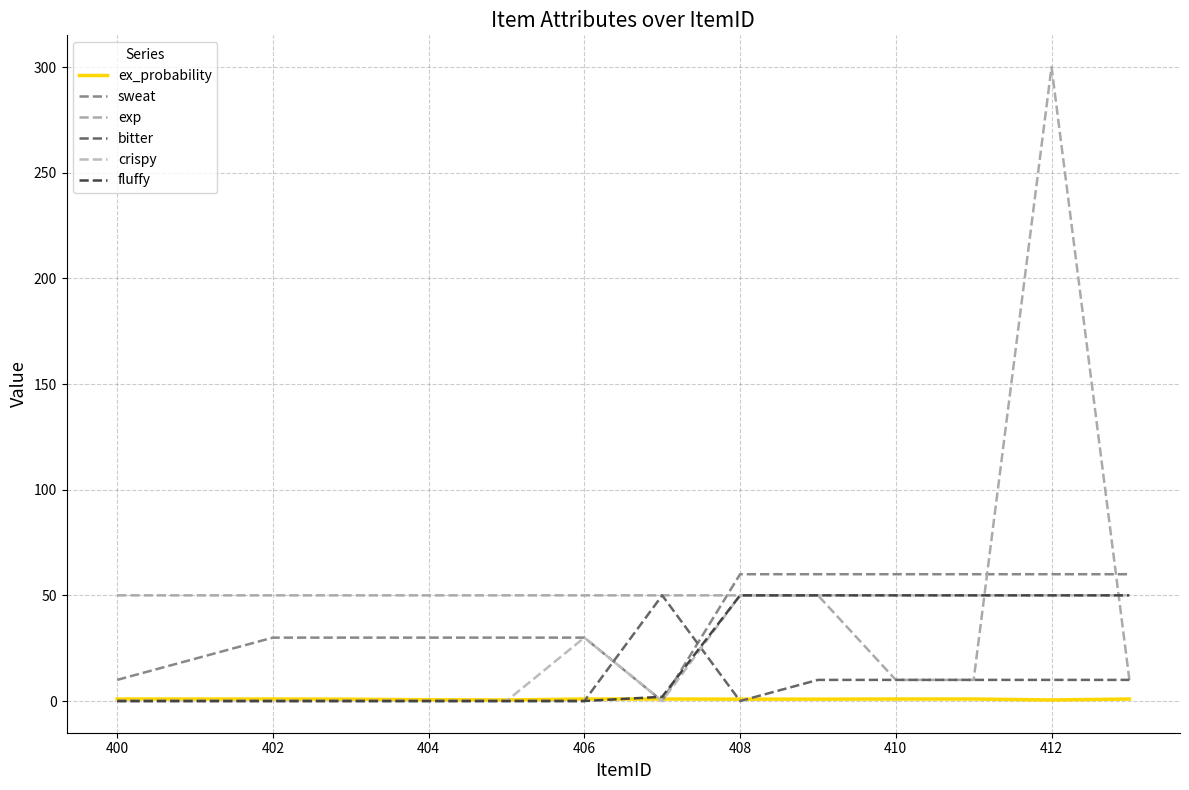

Does the chart display data point markers on the line(s)?

No